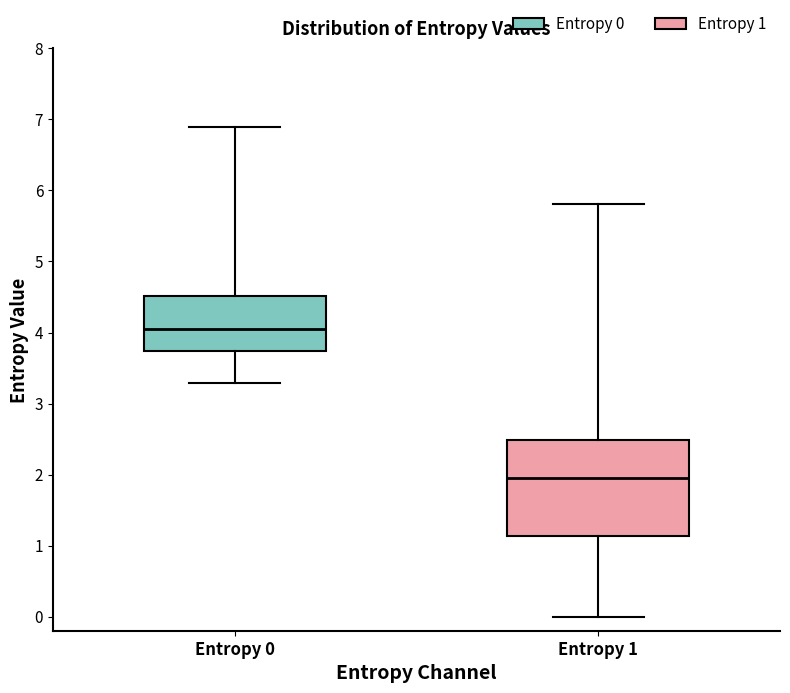

Reading left to right, transcribe this box plot: for each box, give where its median line is, the range the box spans, and where its two whiskers end, as read against the y-axis. The values are not printed on the chart, so give them approximately, as read against the axis.

Entropy 0: median 4.0, box 3.7 to 4.5, whiskers 3.3 to 6.9
Entropy 1: median 2.0, box 1.1 to 2.5, whiskers 0.0 to 5.8